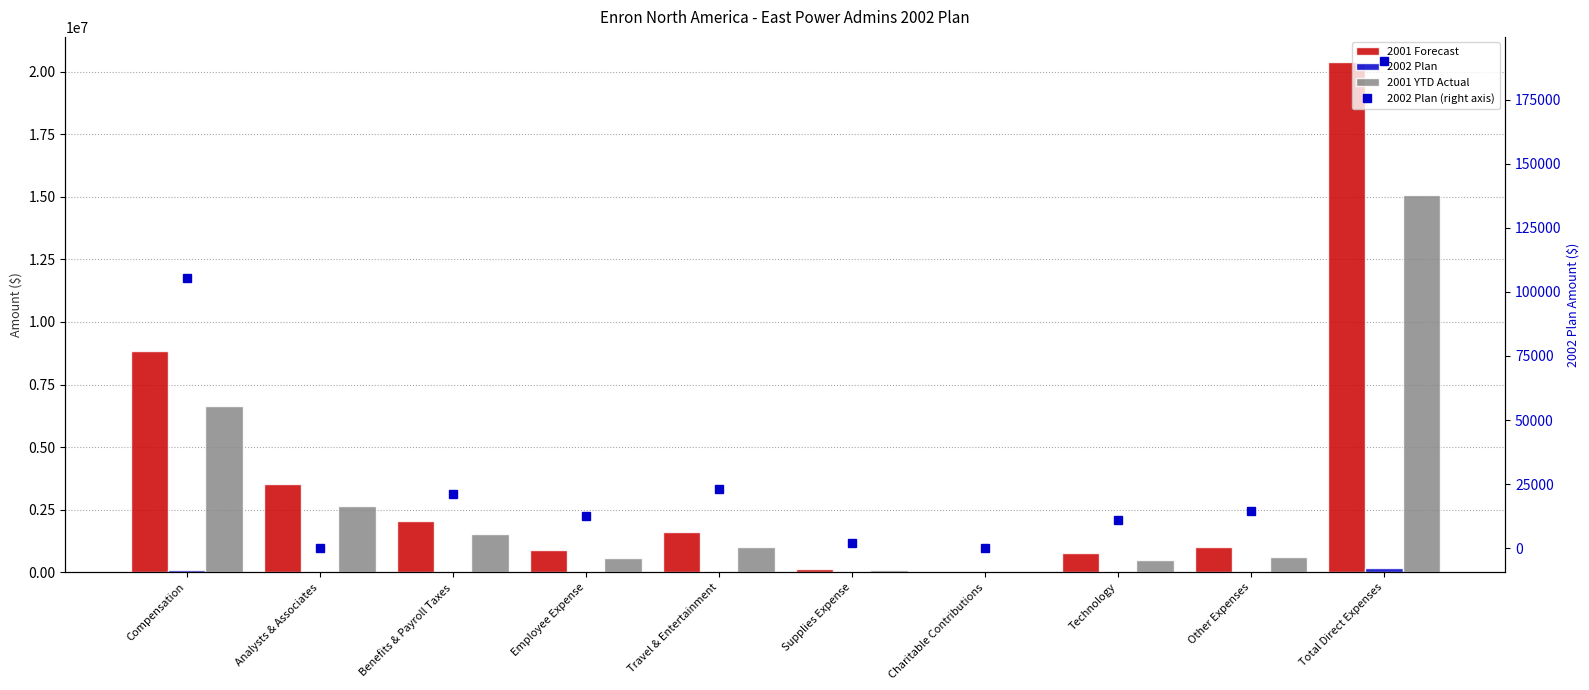

Is the value of 2002 Plan at Benefits & Payroll Taxes greater than the value of 2001 Forecast at Total Direct Expenses?

No